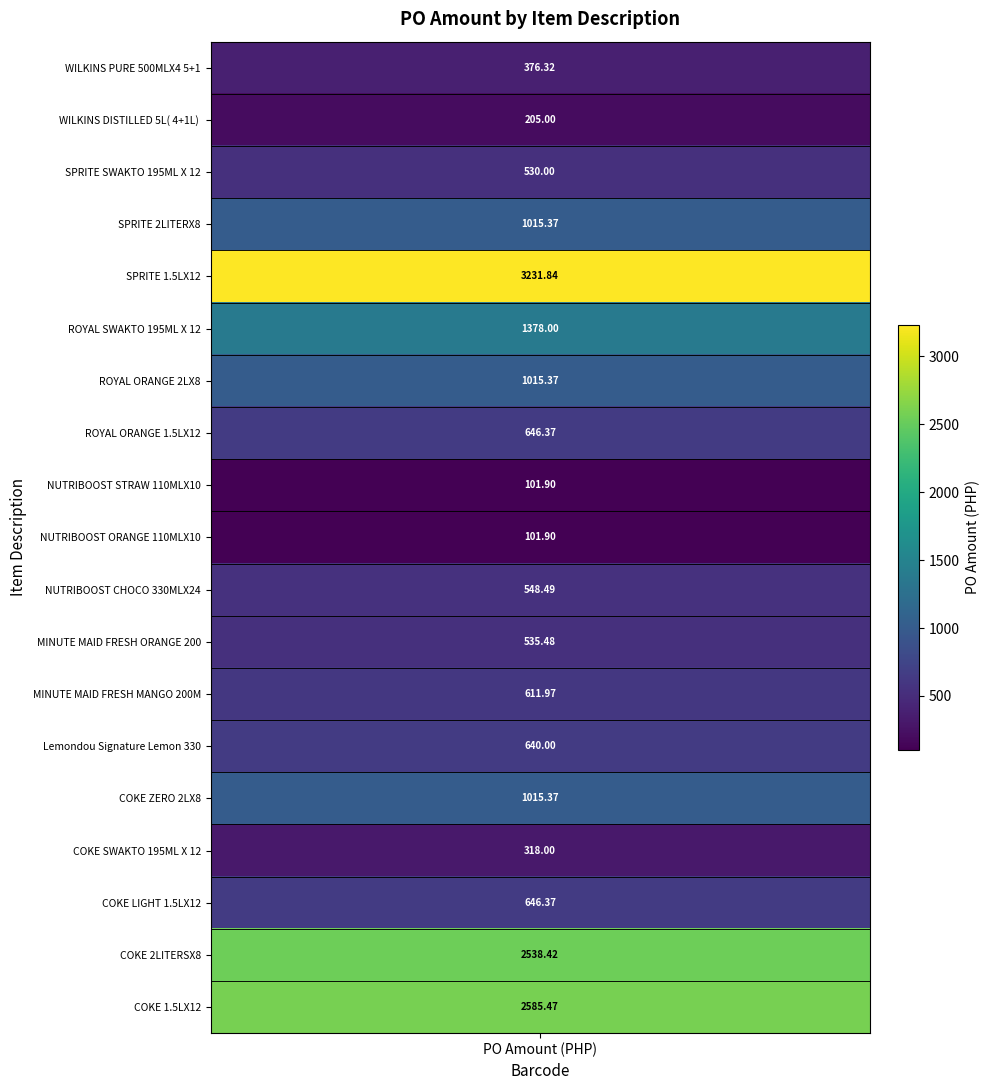

What is the sum of all values?

18041.6